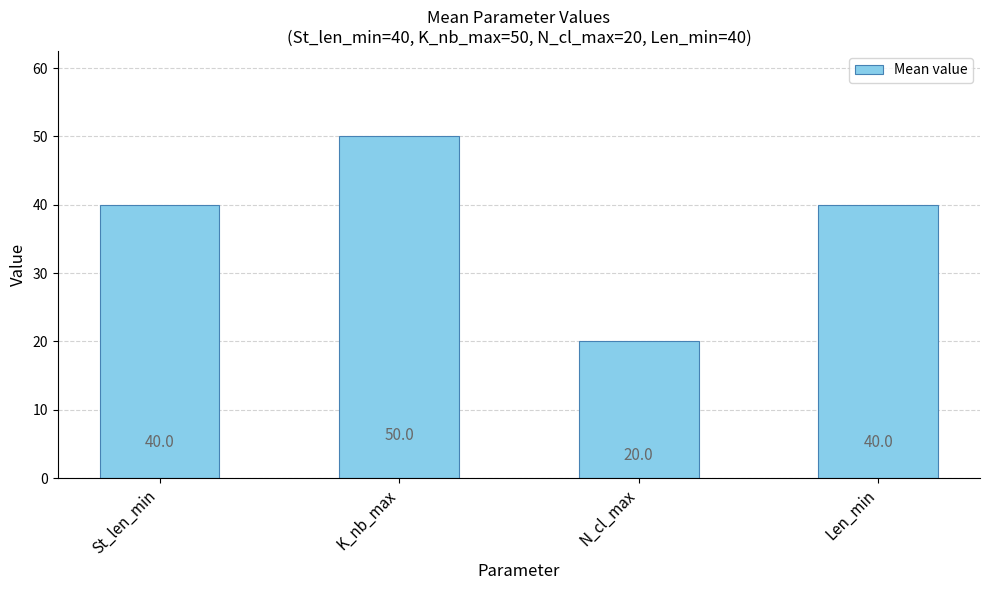

What is the label of the 2nd bar from the left?

K_nb_max